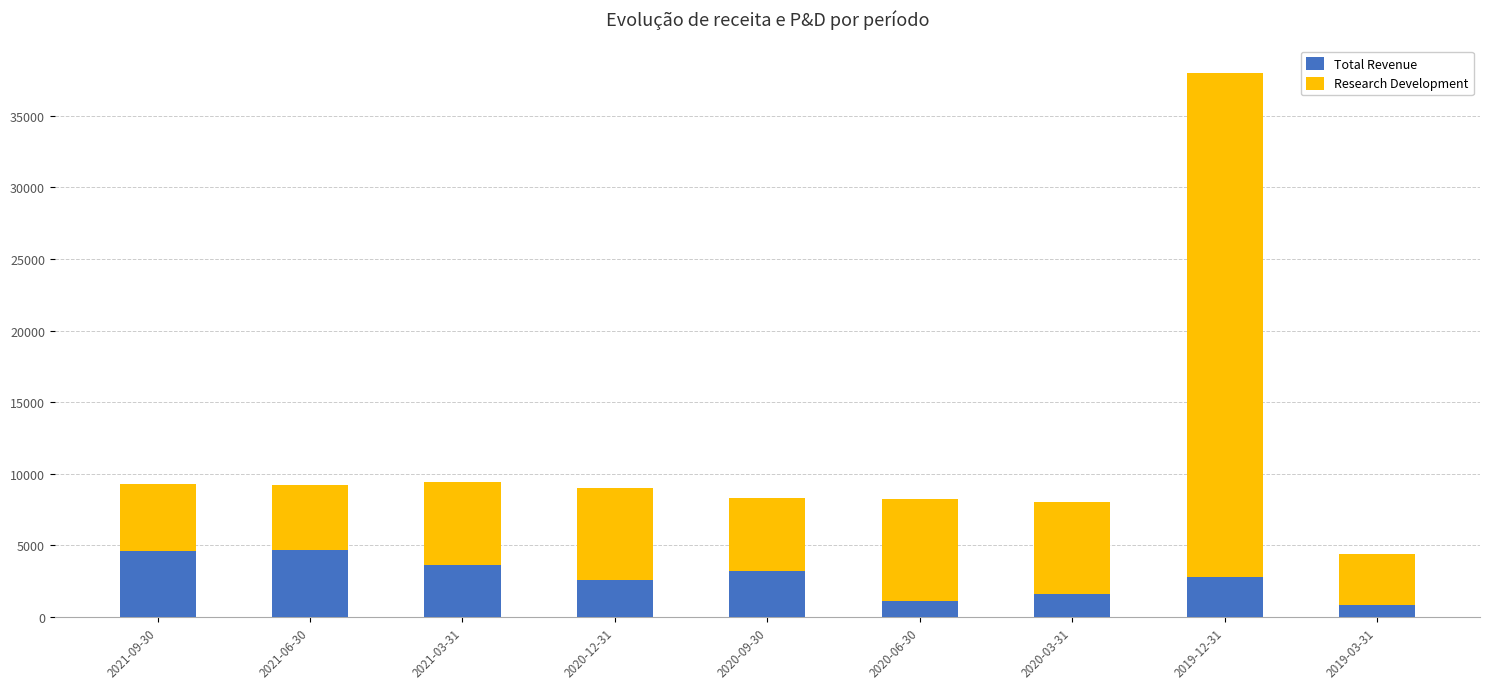

Is the value of Total Revenue at 2019-12-31 greater than the value of Research Development at 2021-03-31?

No